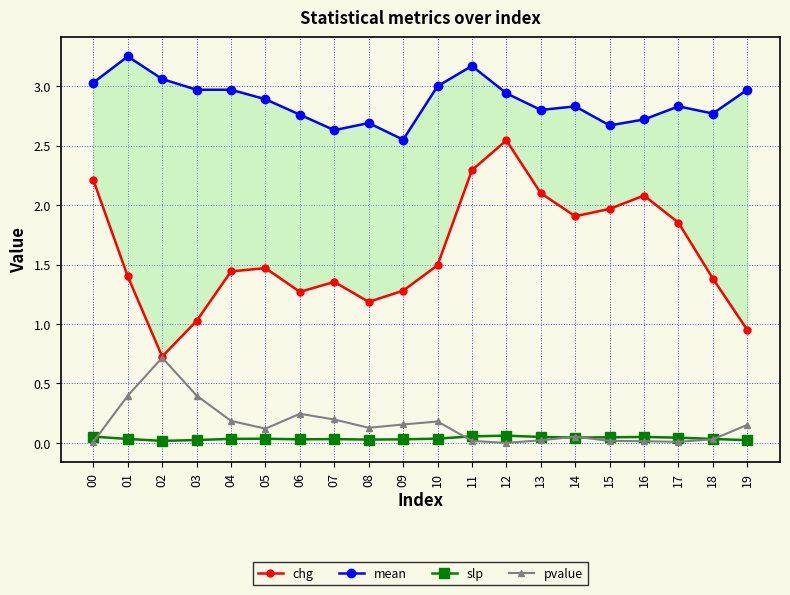

How many lines are shown in the chart?

4